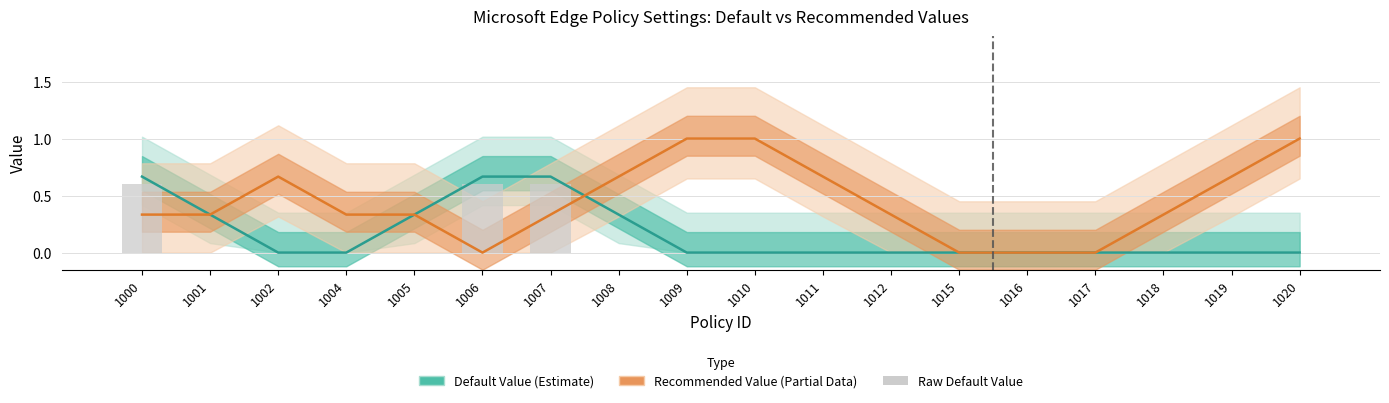

What is the spread (max minus min) of values at 1007?

0.3